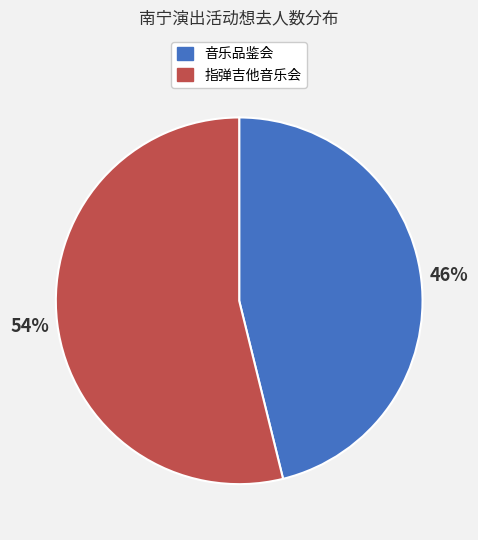

Is there any slice that represents more than half of the pie?

Yes